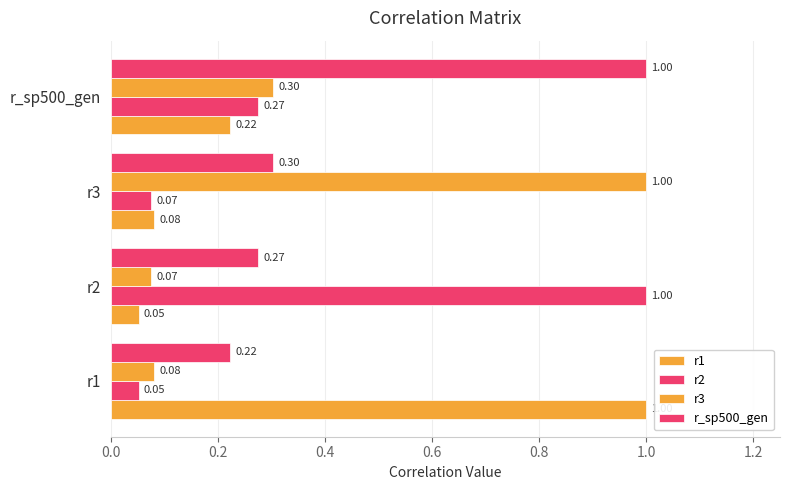

What is the sum of all r2 values?

1.4